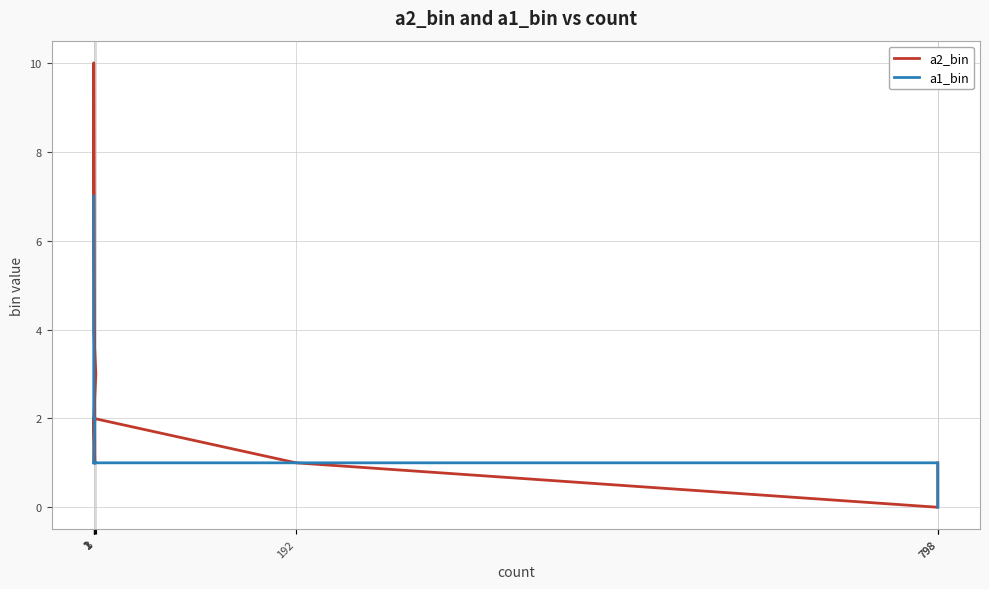

Which category has the highest value across all series?

1